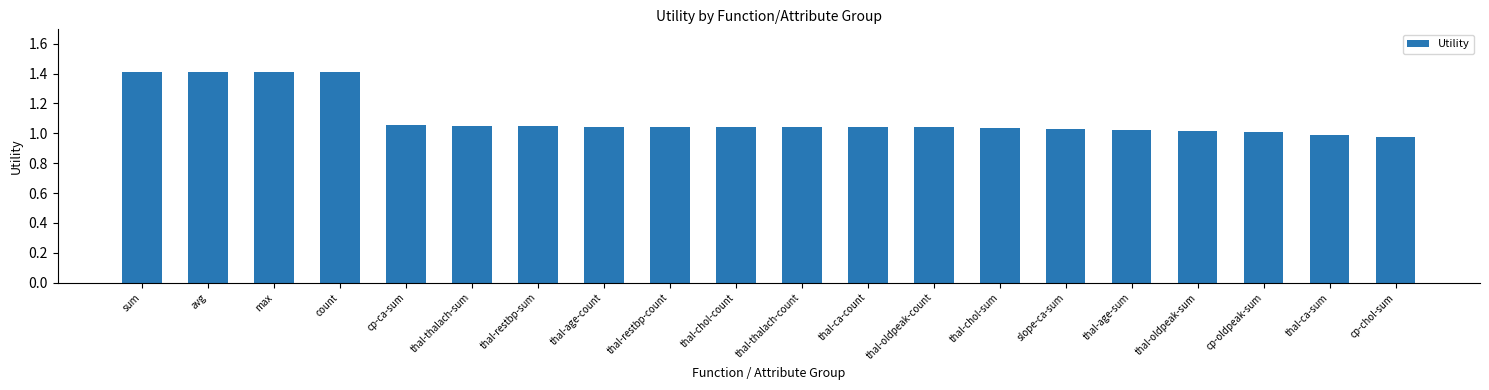

What is the greatest value displayed?

1.4